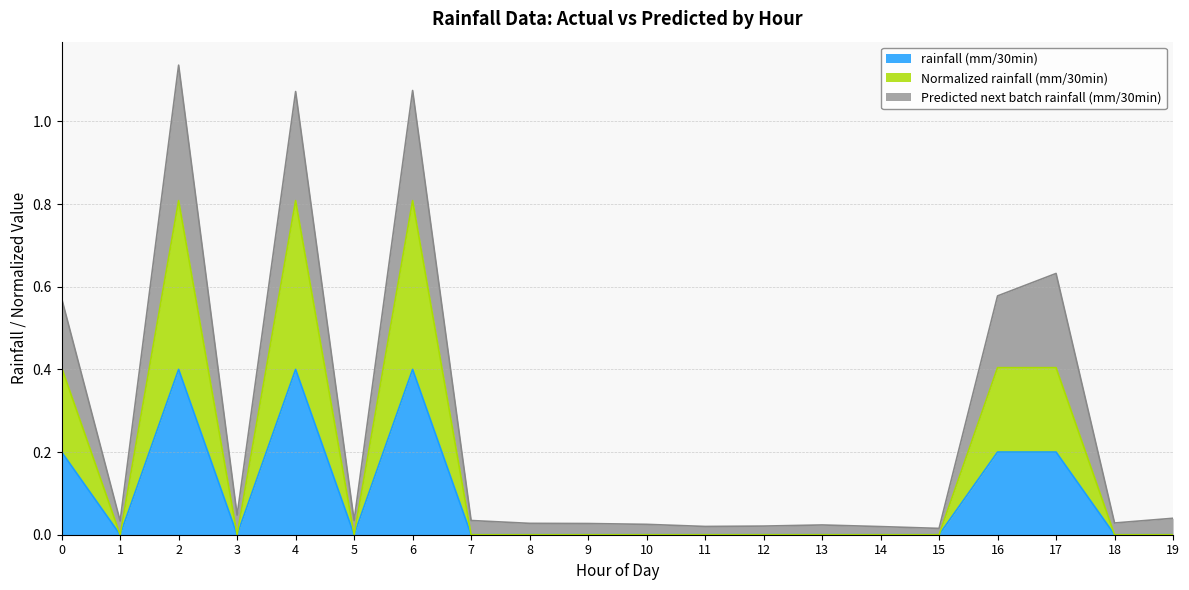

How many lines are shown in the chart?

3